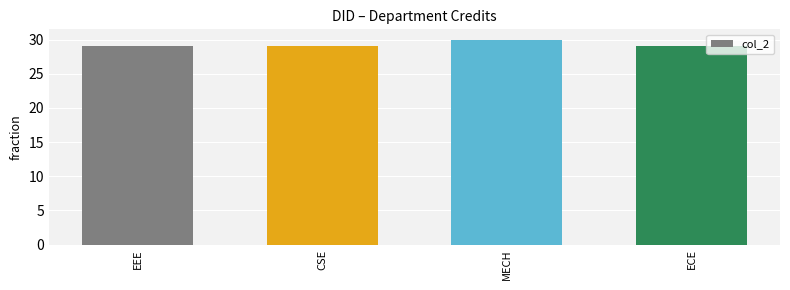

What is the difference between the maximum and minimum values?

1